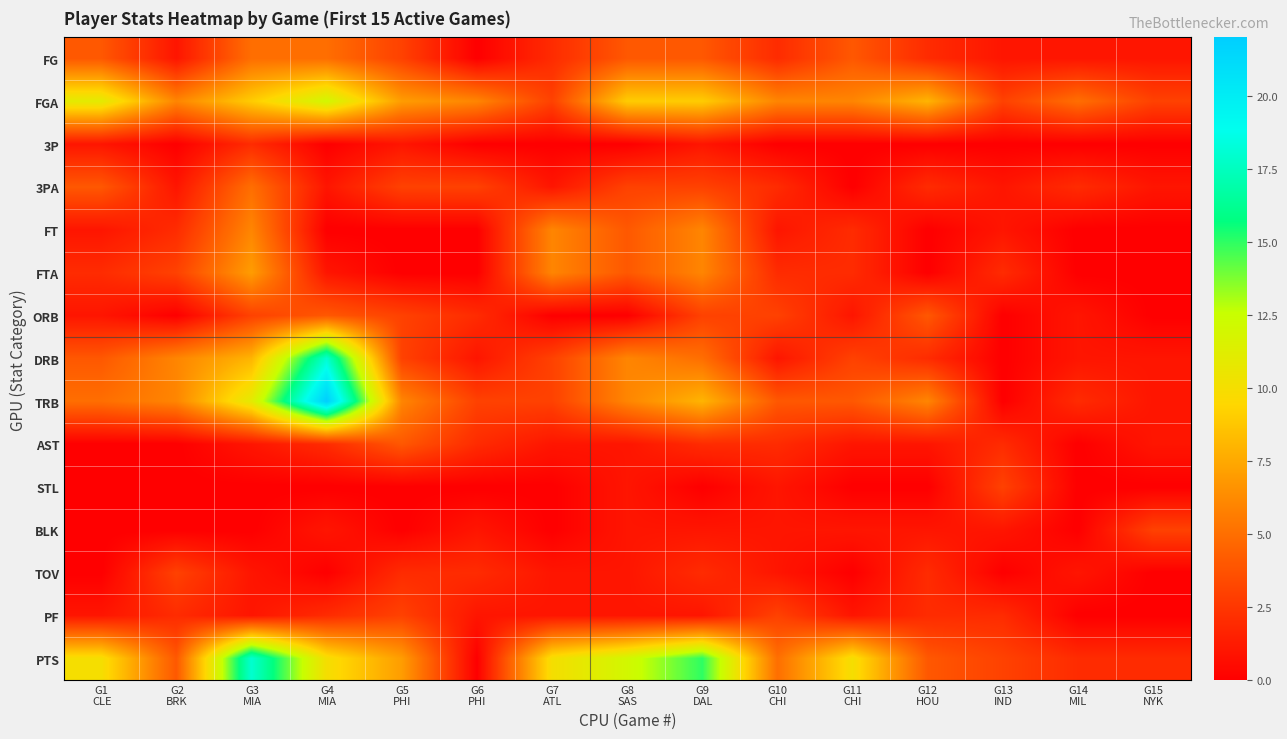

Reading right to left, list all the values displayed in this chart.

FG: G15
NYK=1	G14
MIL=1	G13
IND=1	G12
HOU=2	G11
CHI=4	G10
CHI=2	G9
DAL=4	G8
SAS=4	G7
ATL=2	G6
PHI=0	G5
PHI=3	G4
MIA=5	G3
MIA=5	G2
BRK=1	G1
CLE=4
FGA: G15
NYK=3	G14
MIL=5	G13
IND=3	G12
HOU=8	G11
CHI=6	G10
CHI=6	G9
DAL=9	G8
SAS=9	G7
ATL=3	G6
PHI=6	G5
PHI=7	G4
MIA=12	G3
MIA=9	G2
BRK=6	G1
CLE=11
3P: G15
NYK=0	G14
MIL=0	G13
IND=0	G12
HOU=0	G11
CHI=0	G10
CHI=0	G9
DAL=1	G8
SAS=0	G7
ATL=0	G6
PHI=0	G5
PHI=1	G4
MIA=0	G3
MIA=2	G2
BRK=0	G1
CLE=1
3PA: G15
NYK=1	G14
MIL=2	G13
IND=1	G12
HOU=2	G11
CHI=0	G10
CHI=2	G9
DAL=3	G8
SAS=3	G7
ATL=1	G6
PHI=3	G5
PHI=3	G4
MIA=1	G3
MIA=5	G2
BRK=1	G1
CLE=4
FT: G15
NYK=0	G14
MIL=0	G13
IND=1	G12
HOU=0	G11
CHI=2	G10
CHI=1	G9
DAL=6	G8
SAS=4	G7
ATL=6	G6
PHI=0	G5
PHI=0	G4
MIA=0	G3
MIA=6	G2
BRK=2	G1
CLE=1
FTA: G15
NYK=0	G14
MIL=0	G13
IND=2	G12
HOU=0	G11
CHI=2	G10
CHI=2	G9
DAL=6	G8
SAS=4	G7
ATL=6	G6
PHI=0	G5
PHI=0	G4
MIA=1	G3
MIA=7	G2
BRK=3	G1
CLE=2
ORB: G15
NYK=0	G14
MIL=1	G13
IND=0	G12
HOU=4	G11
CHI=1	G10
CHI=3	G9
DAL=3	G8
SAS=0	G7
ATL=0	G6
PHI=2	G5
PHI=3	G4
MIA=4	G3
MIA=3	G2
BRK=0	G1
CLE=1
DRB: G15
NYK=1	G14
MIL=1	G13
IND=0	G12
HOU=2	G11
CHI=3	G10
CHI=1	G9
DAL=5	G8
SAS=6	G7
ATL=3	G6
PHI=1	G5
PHI=3	G4
MIA=18	G3
MIA=8	G2
BRK=6	G1
CLE=4
TRB: G15
NYK=1	G14
MIL=2	G13
IND=0	G12
HOU=6	G11
CHI=4	G10
CHI=4	G9
DAL=8	G8
SAS=6	G7
ATL=3	G6
PHI=3	G5
PHI=6	G4
MIA=22	G3
MIA=11	G2
BRK=6	G1
CLE=5
AST: G15
NYK=1	G14
MIL=0	G13
IND=2	G12
HOU=1	G11
CHI=1	G10
CHI=2	G9
DAL=2	G8
SAS=1	G7
ATL=1	G6
PHI=2	G5
PHI=4	G4
MIA=2	G3
MIA=1	G2
BRK=0	G1
CLE=0
STL: G15
NYK=0	G14
MIL=0	G13
IND=3	G12
HOU=0	G11
CHI=0	G10
CHI=1	G9
DAL=0	G8
SAS=1	G7
ATL=0	G6
PHI=0	G5
PHI=0	G4
MIA=0	G3
MIA=0	G2
BRK=0	G1
CLE=0
BLK: G15
NYK=3	G14
MIL=0	G13
IND=1	G12
HOU=1	G11
CHI=1	G10
CHI=1	G9
DAL=1	G8
SAS=1	G7
ATL=0	G6
PHI=1	G5
PHI=0	G4
MIA=1	G3
MIA=0	G2
BRK=0	G1
CLE=0
TOV: G15
NYK=0	G14
MIL=1	G13
IND=0	G12
HOU=2	G11
CHI=0	G10
CHI=1	G9
DAL=2	G8
SAS=1	G7
ATL=1	G6
PHI=2	G5
PHI=2	G4
MIA=0	G3
MIA=1	G2
BRK=3	G1
CLE=0
PF: G15
NYK=0	G14
MIL=0	G13
IND=2	G12
HOU=2	G11
CHI=1	G10
CHI=3	G9
DAL=1	G8
SAS=1	G7
ATL=1	G6
PHI=1	G5
PHI=3	G4
MIA=2	G3
MIA=1	G2
BRK=2	G1
CLE=1
PTS: G15
NYK=2	G14
MIL=2	G13
IND=3	G12
HOU=4	G11
CHI=10	G10
CHI=5	G9
DAL=15	G8
SAS=12	G7
ATL=10	G6
PHI=0	G5
PHI=7	G4
MIA=10	G3
MIA=18	G2
BRK=4	G1
CLE=10